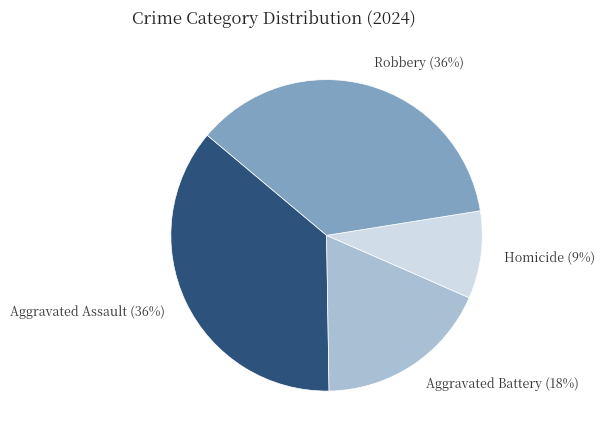

Is it true that Aggravated Battery is 18% of the pie?

True